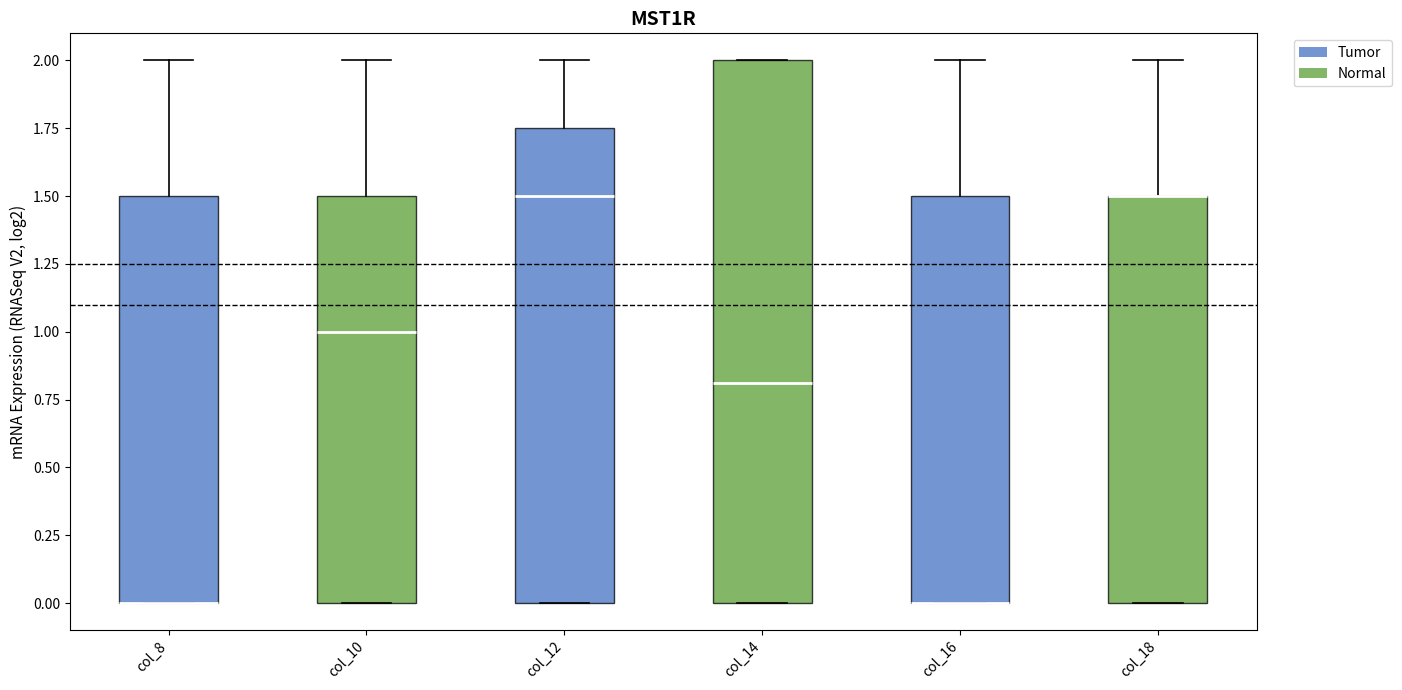

Reading left to right, transcribe this box plot: for each box, give where its median line is, the range the box spans, and where its two whiskers end, as read against the y-axis. The values are not printed on the chart, so give them approximately, as read against the axis.

col_8: median 0.00 (drawn on the box's lower edge), box 0.00 to 1.50, whiskers 0.00 to 2.00
col_10: median 1.00, box 0.00 to 1.50, whiskers 0.00 to 2.00
col_12: median 1.50, box 0.00 to 1.75, whiskers 0.00 to 2.00
col_14: median 0.80, box 0.00 to 2.00, whiskers 0.00 to 2.00
col_16: median 0.00 (drawn on the box's lower edge), box 0.00 to 1.50, whiskers 0.00 to 2.00
col_18: median 1.50 (drawn on the box's upper edge), box 0.00 to 1.50, whiskers 0.00 to 2.00